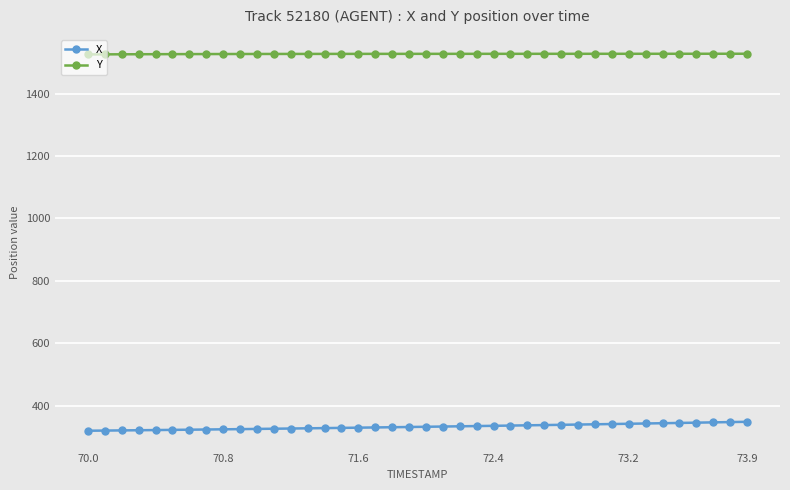

List the series in order of their peak value, lowest first.

X, Y